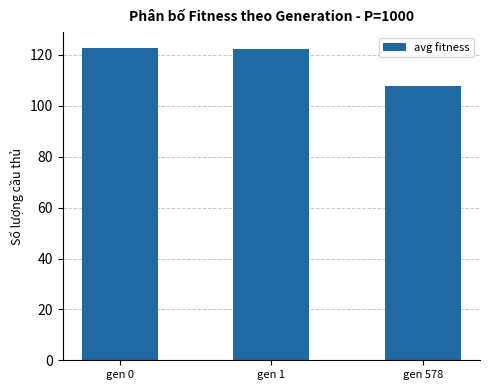

What is the sum of the values at gen 1 and gen 578?

230.2